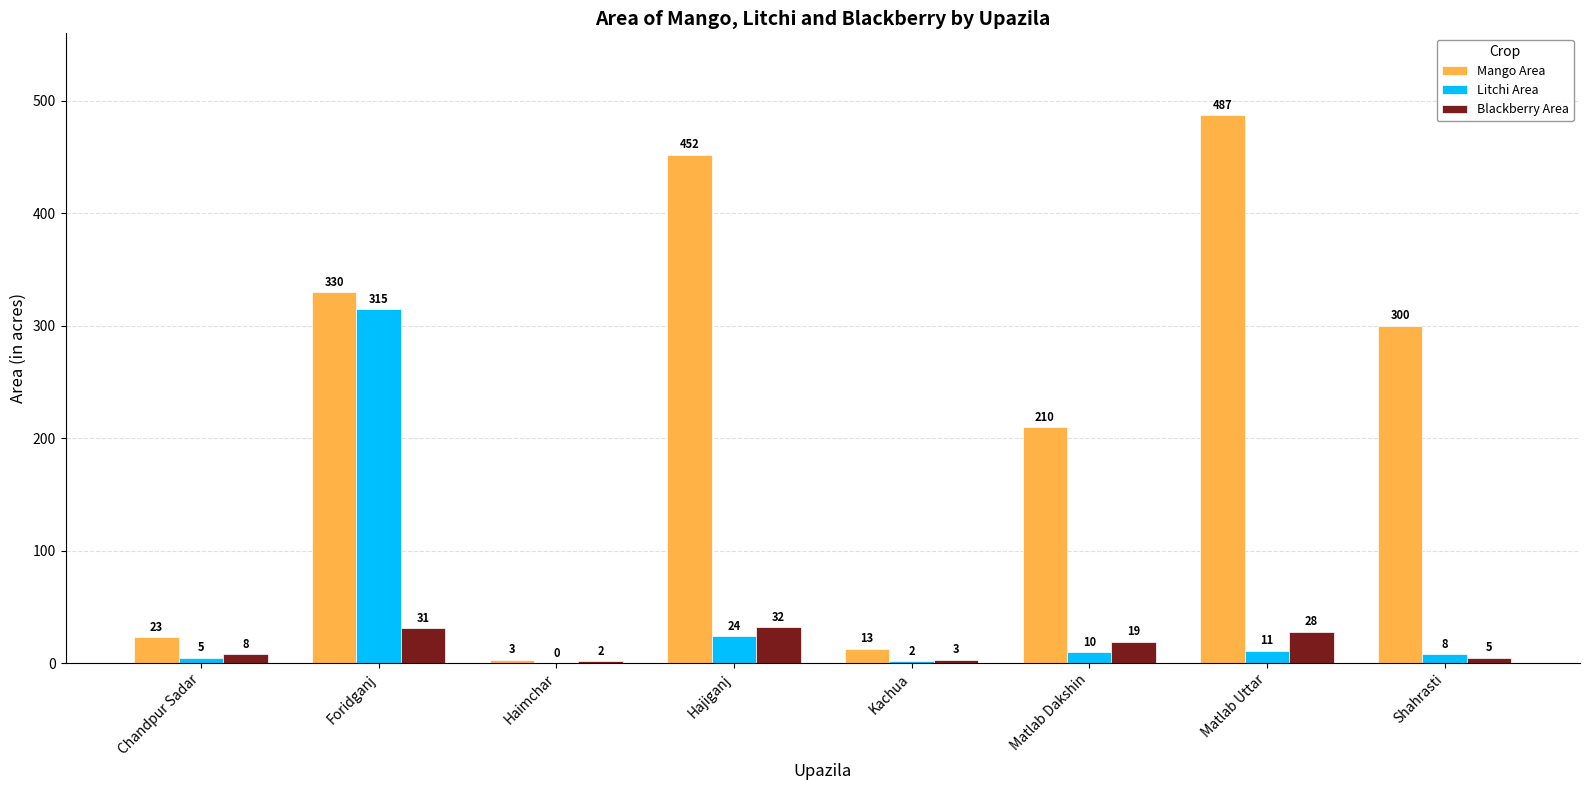

At which label does Mango Area first exceed 300?

Foridganj